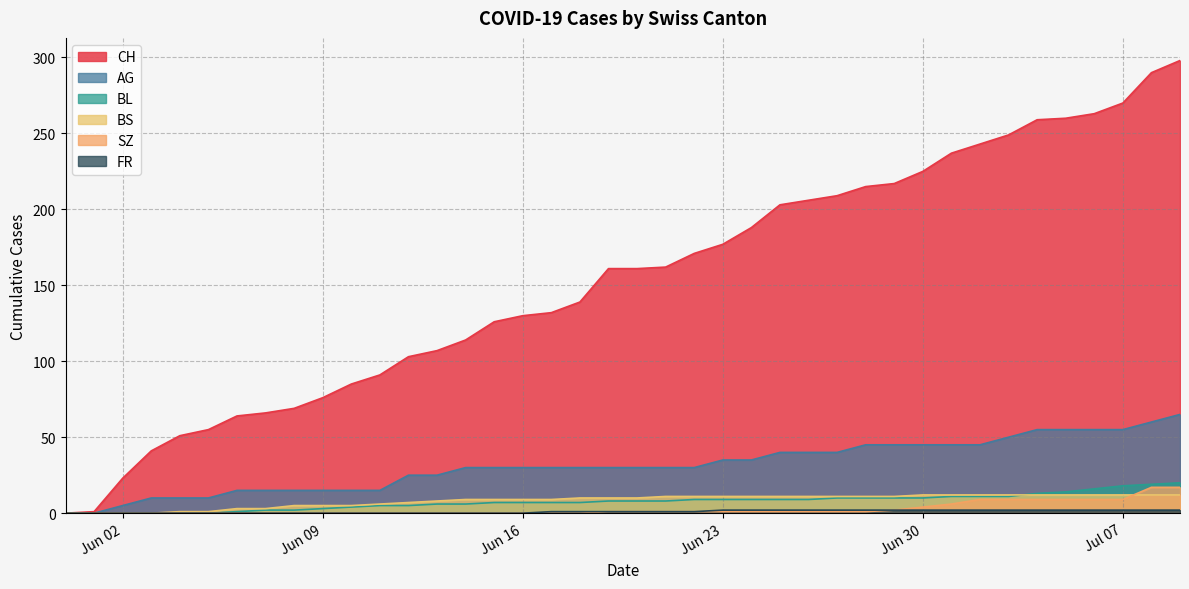

How many data points in CH are less than 161?

19